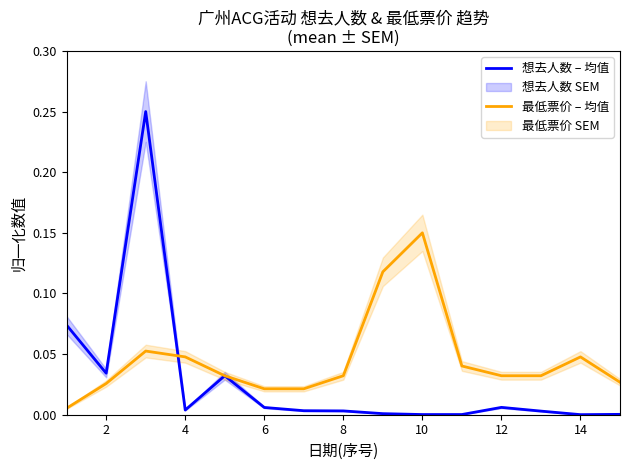

Reading left to right, what are all the values shown in this chart?

想去人数 – 均值: 0.1	0.0	0.2	0.0	0.0	0.0	0.0	0.0	0.0	0.0	0.0	0.0	0.0	0.0	0.0
最低票价 – 均值: 0.0	0.0	0.1	0.0	0.0	0.0	0.0	0.0	0.1	0.1	0.0	0.0	0.0	0.0	0.0